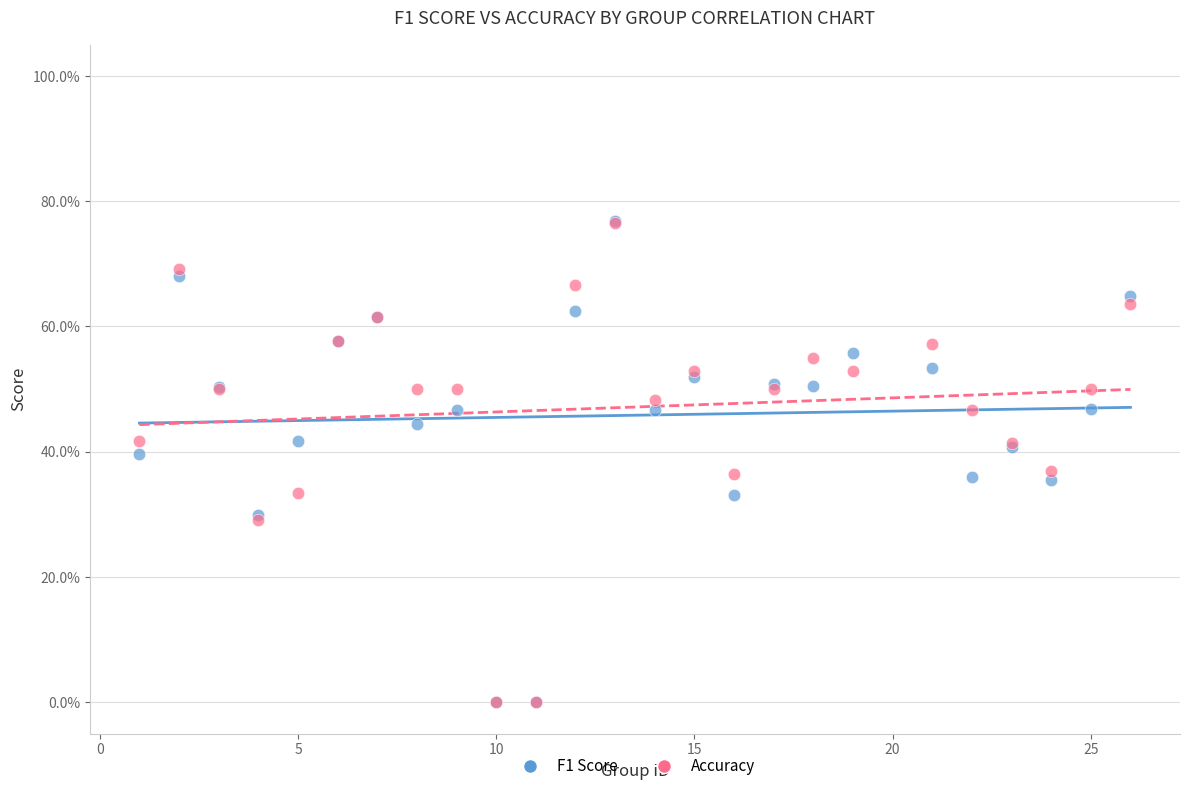

What are all the series names shown in the legend?

F1 Score, Accuracy